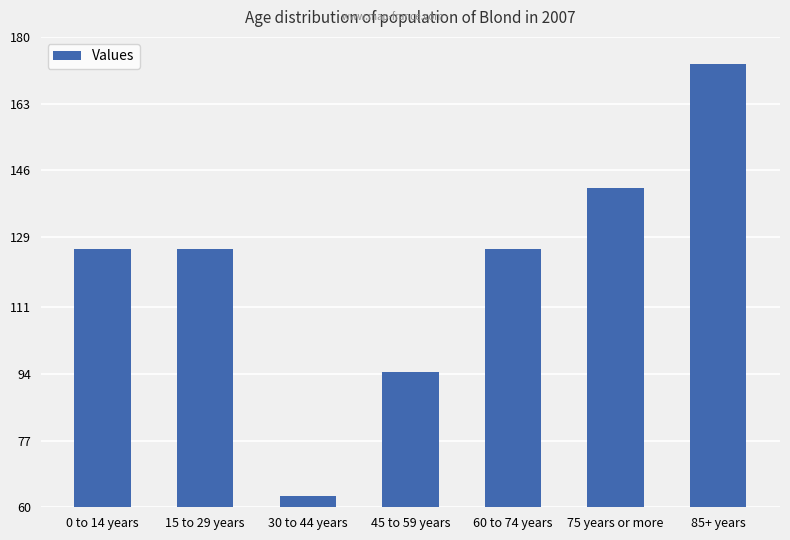

The chart shows a value of 173.0 at 85+ years. True or false?

True